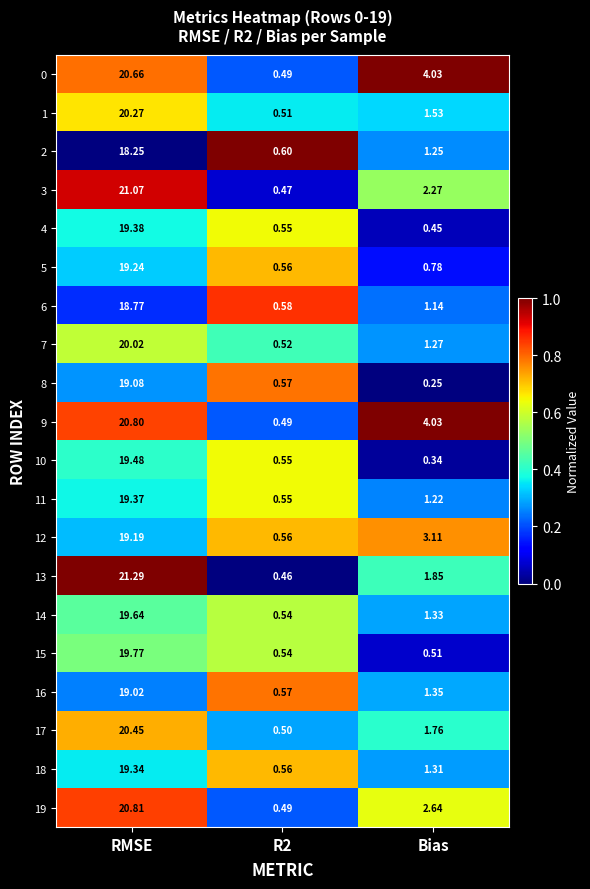

At which label is 1 closest to 10?

Bias